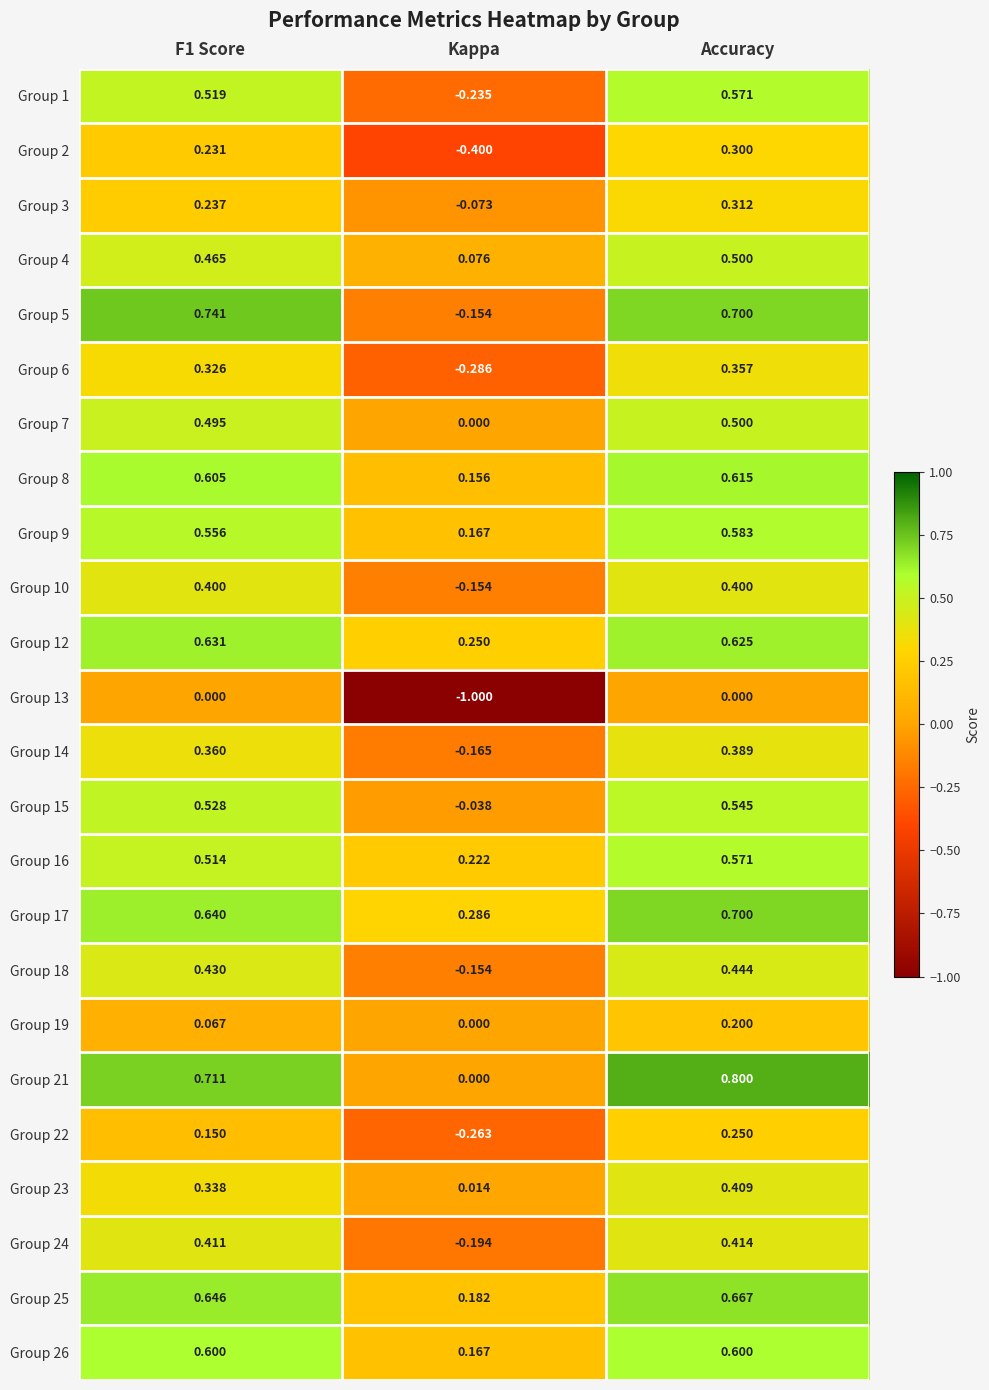

Is the value of Group 5 at F1 Score greater than the value of Group 1 at F1 Score?

Yes